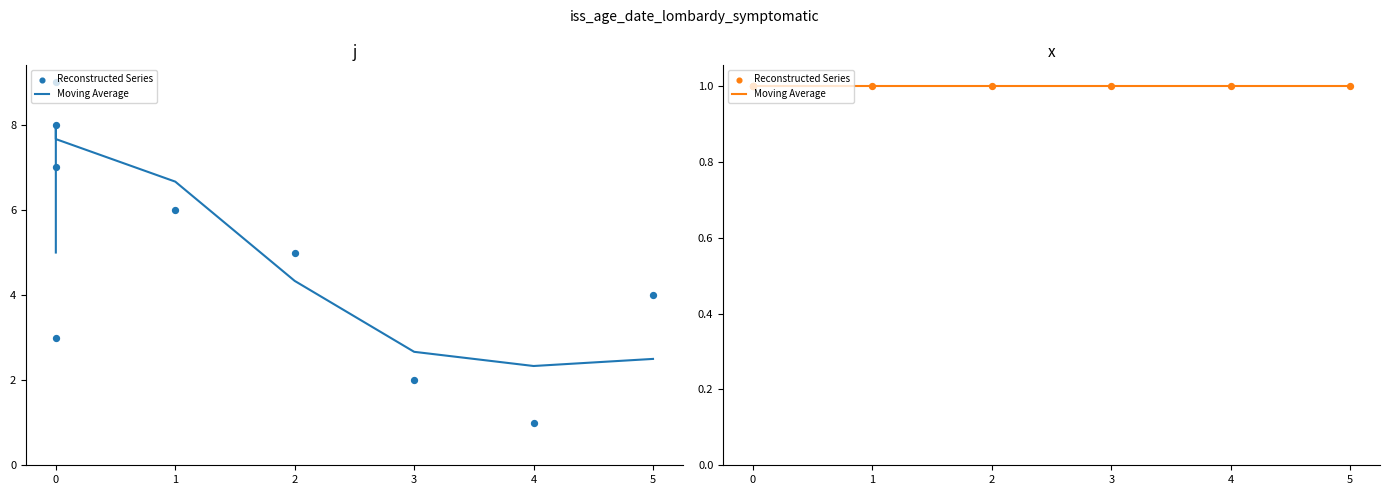

Approximately how many times larger is the value at 0 compared to 0?

1.1